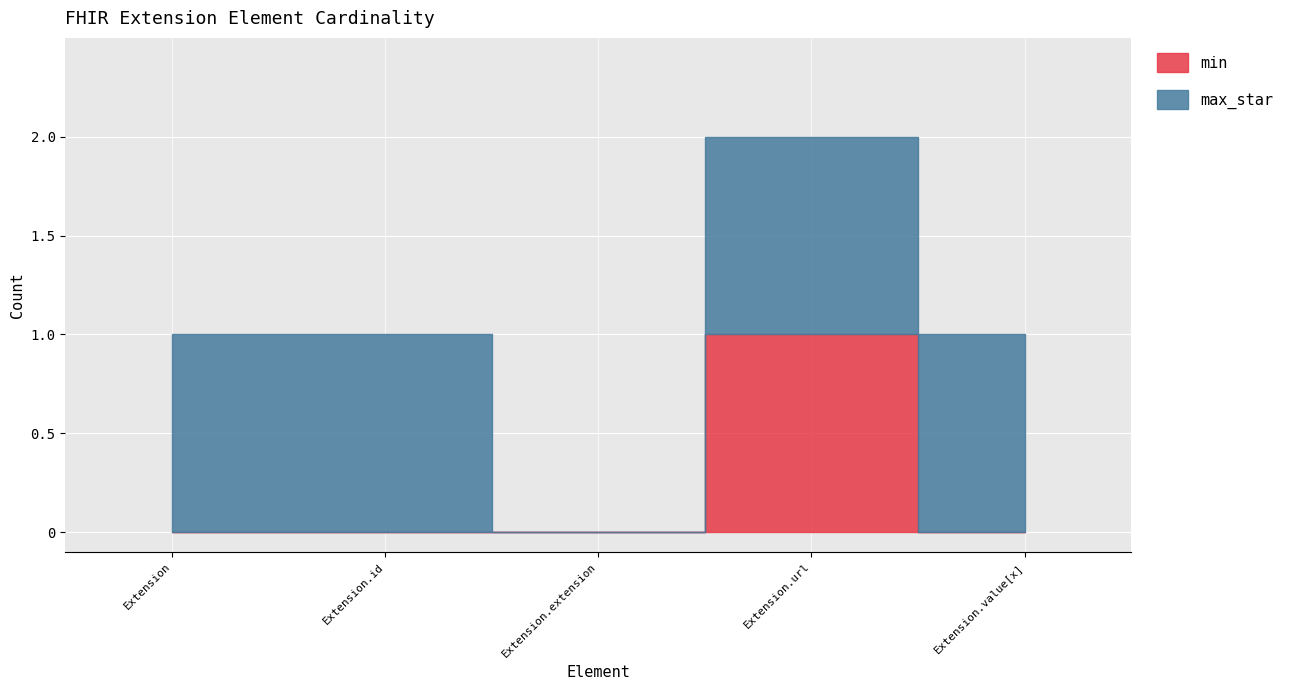

How many lines are shown in the chart?

2